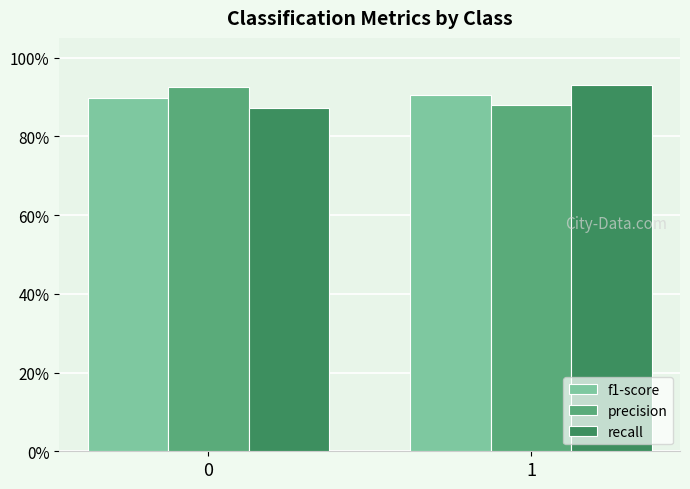

What are all the series names shown in the legend?

f1-score, precision, recall